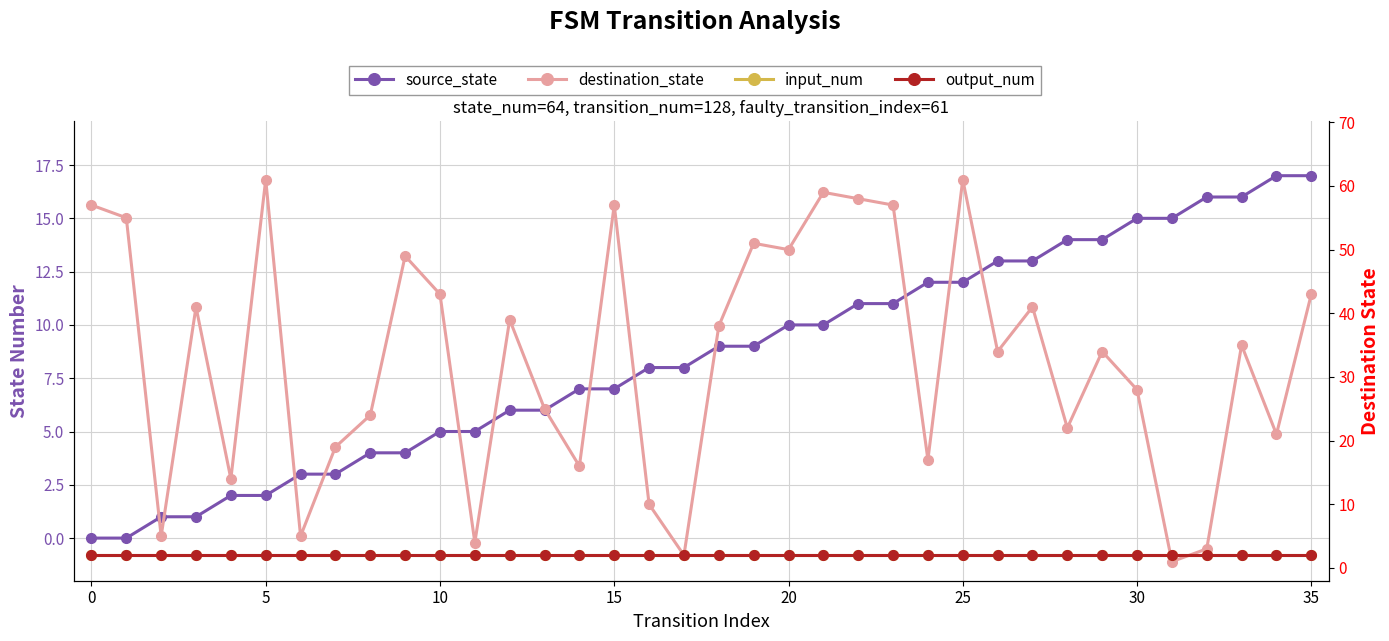

True or false: destination_state has more than 2 points higher than both neighbors.

True